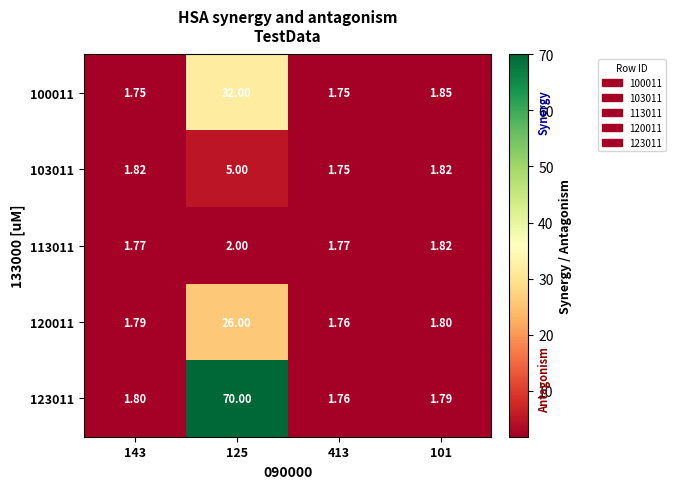

Is the value of 100011 at 413 greater than the value of 123011 at 125?

No